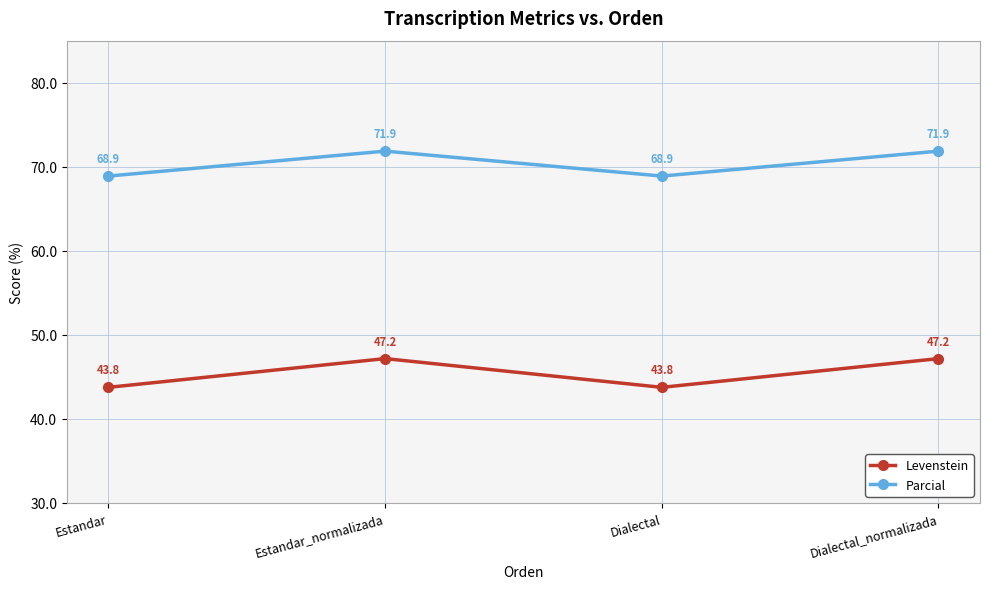

Is it true that Levenstein equals 47.2 at Dialectal_normalizada?

True